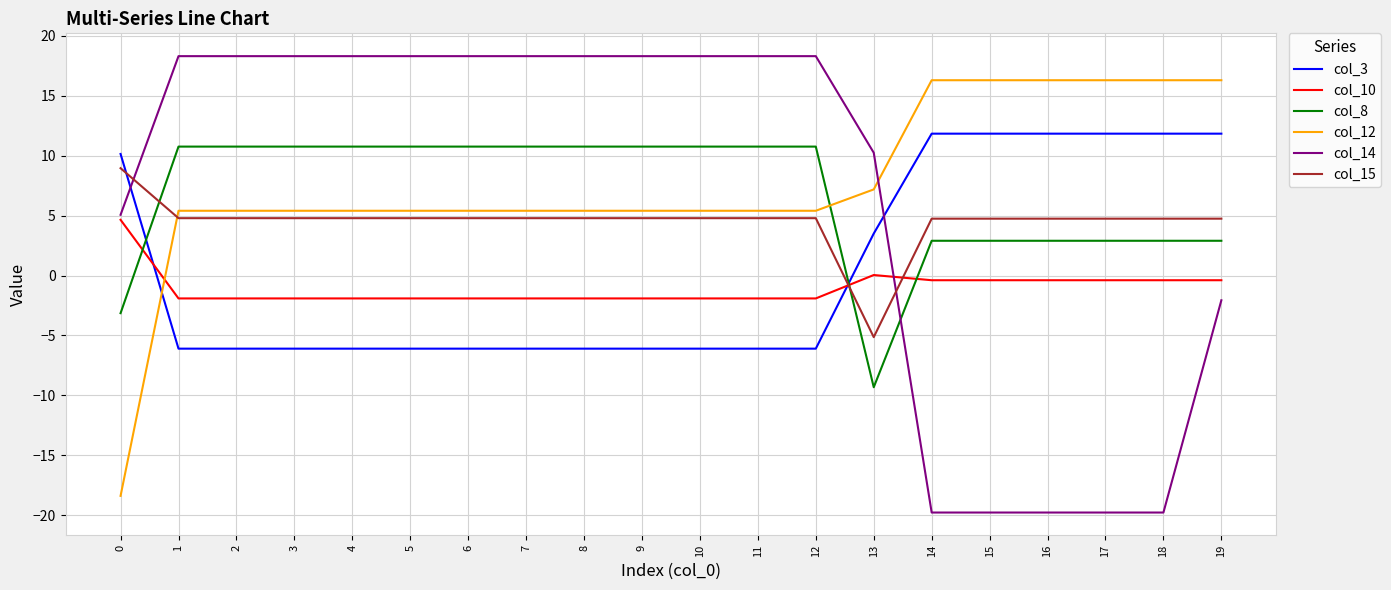

Is it true that col_3 equals -6.1 at 1?

True